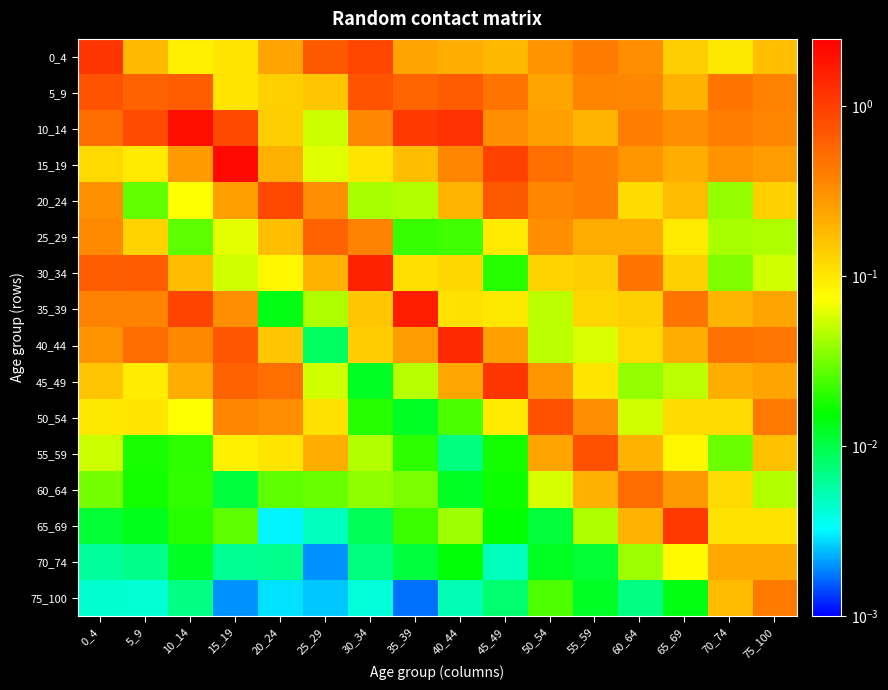

Which series has the largest total across all categories?

10_14